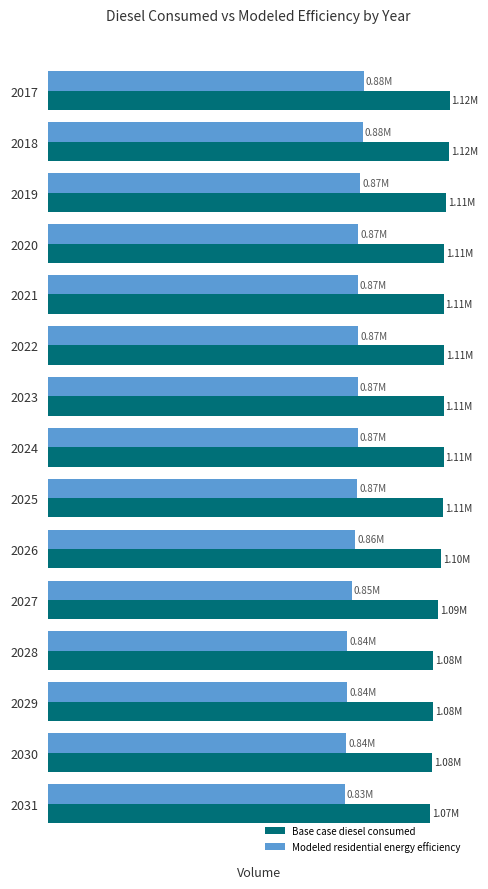

Which series has the largest total across all categories?

Base case diesel consumed